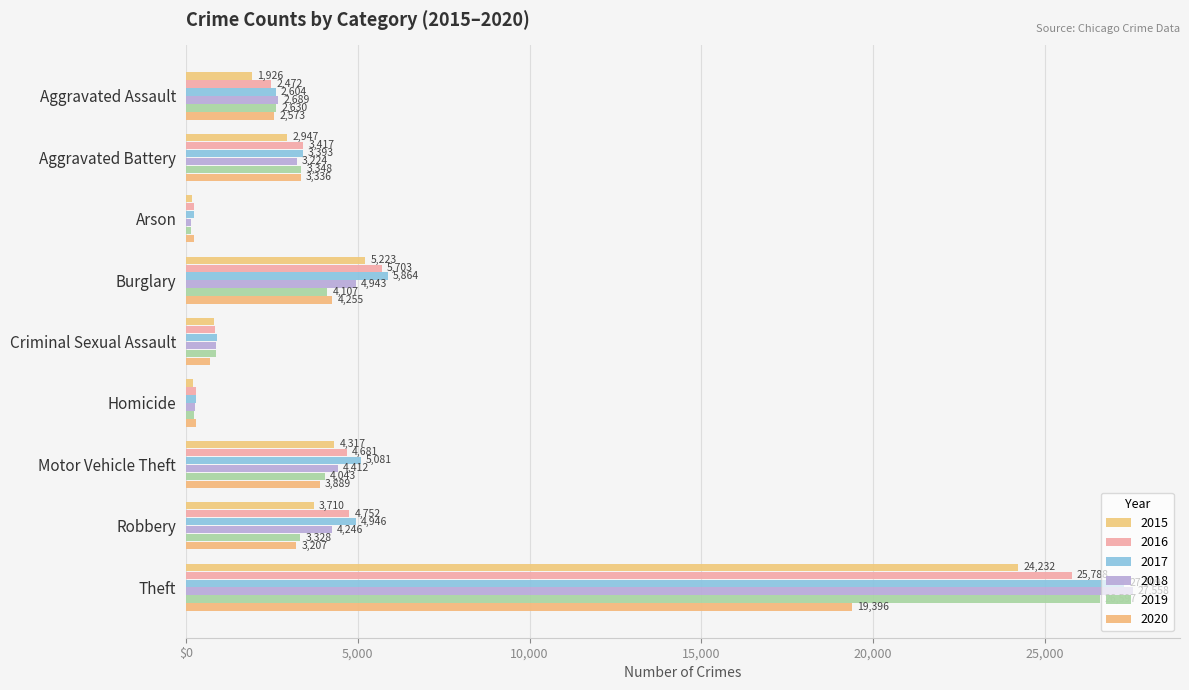

How many distinct data groups are displayed?

6